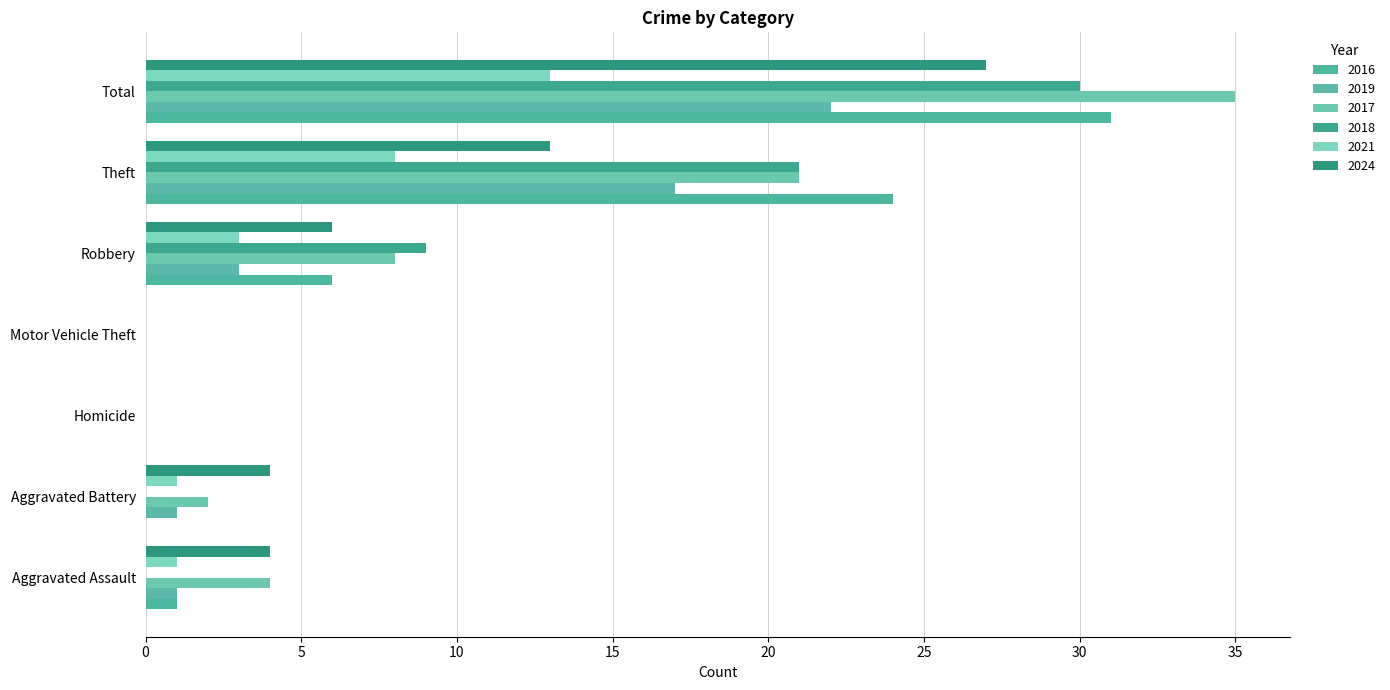

How many categories are shown in the chart?

7